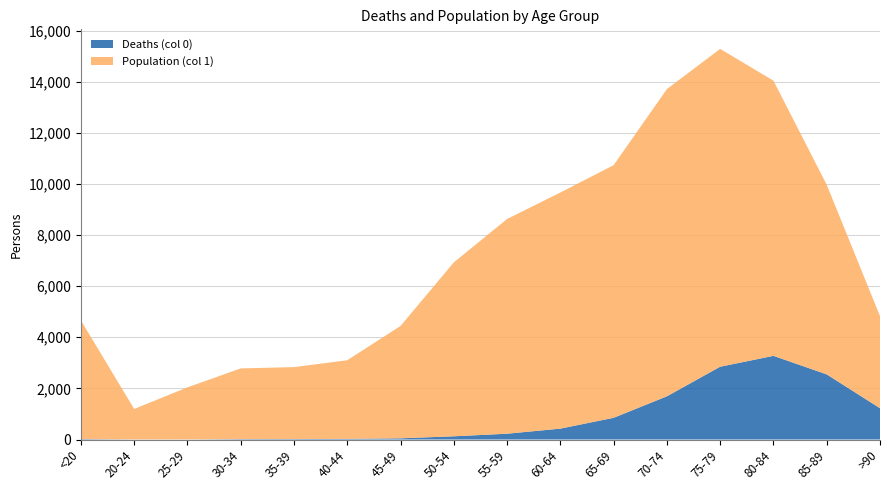

Reading left to right, list all the values displayed in this chart.

Deaths (col 0): <20=18	20-24=4	25-29=3	30-34=17	35-39=18	40-44=24	45-49=47	50-54=126	55-59=227	60-64=426	65-69=850	70-74=1690	75-79=2848	80-84=3273	85-89=2548	>90=1224
Population (col 1): <20=4641	20-24=1191	25-29=2038	30-34=2765	35-39=2814	40-44=3078	45-49=4396	50-54=6803	55-59=8400	60-64=9236	65-69=9883	70-74=12018	75-79=12434	80-84=10764	85-89=7417	>90=3604